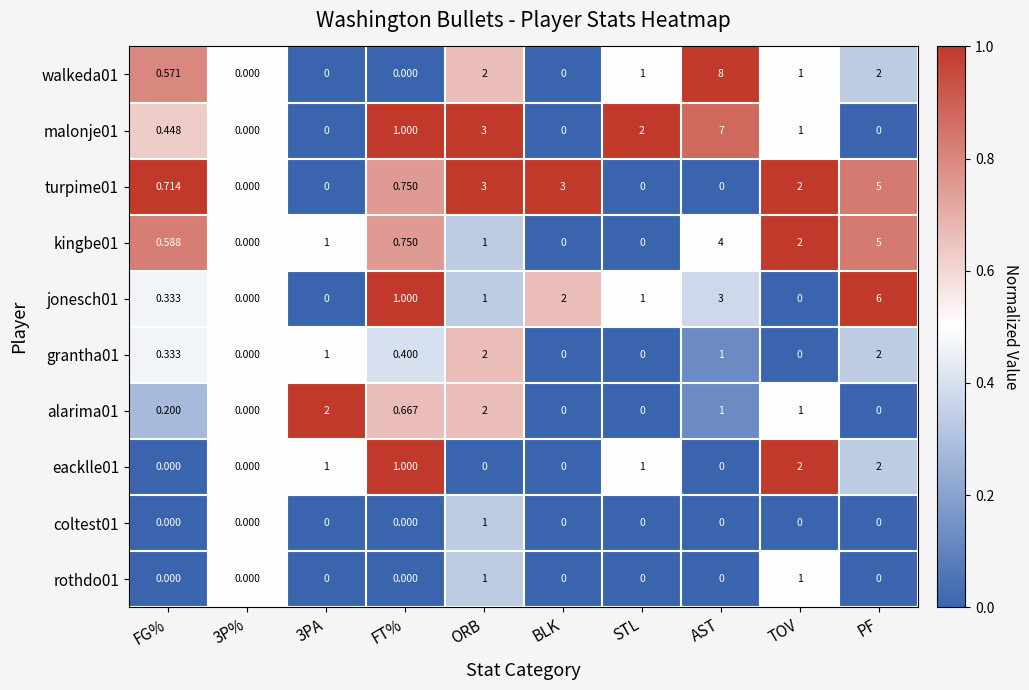

At which category is the sum across all series the highest?

AST